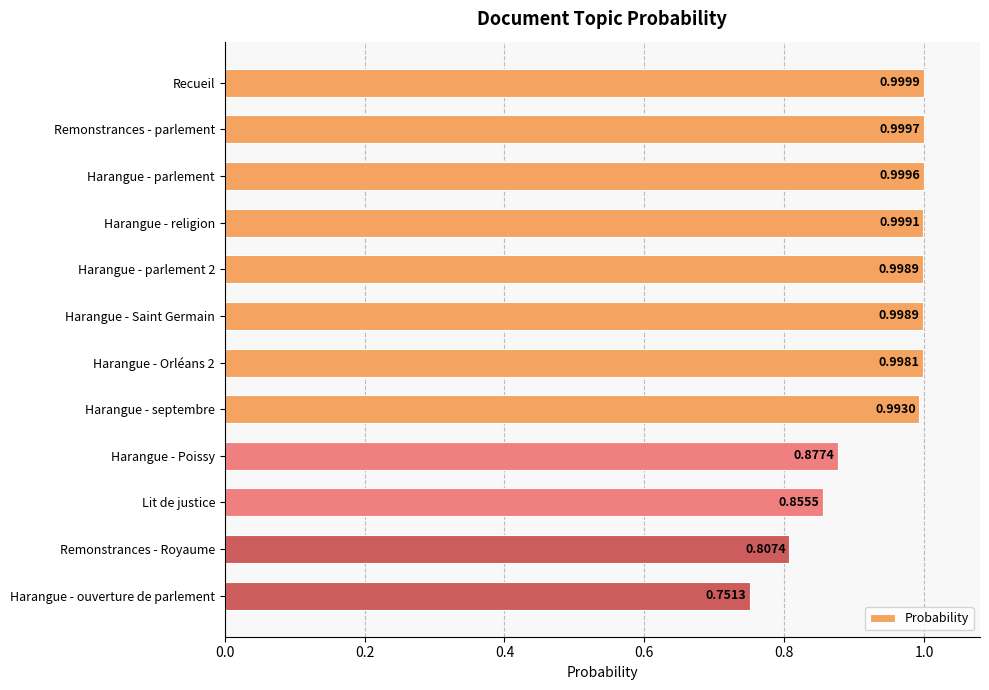

What is the difference between the second highest and minimum values?

0.2